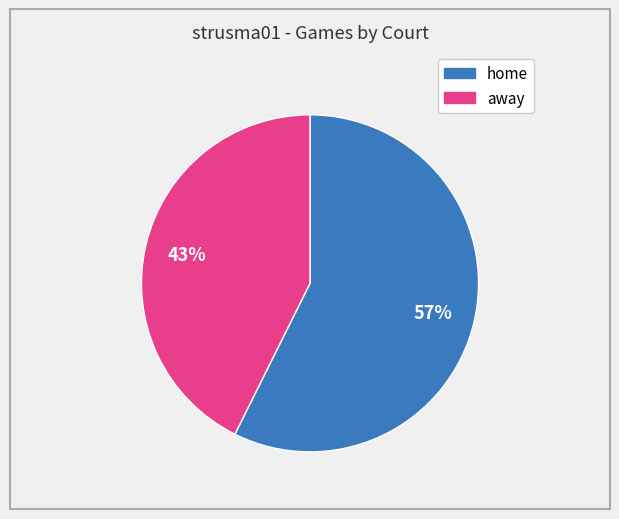

Which category has the biggest portion of the pie?

home